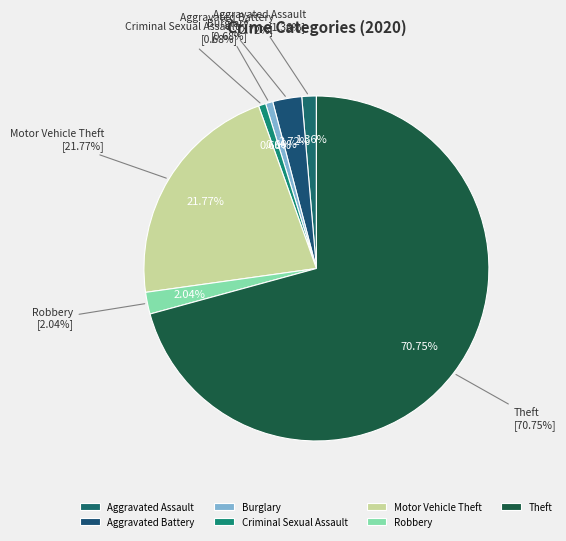

Is Theft the majority of the pie?

Yes